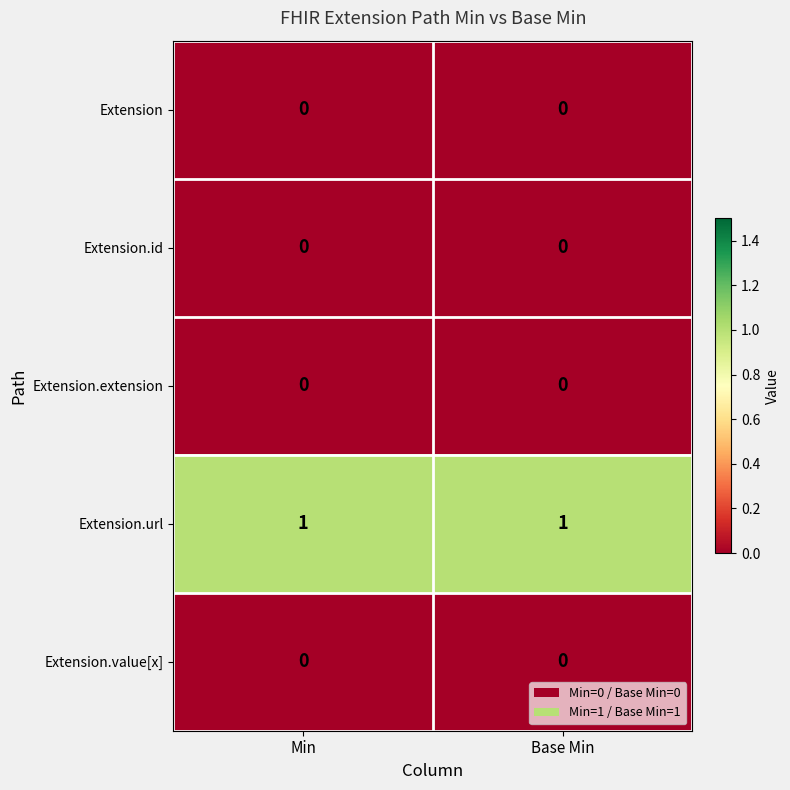

True or false: Extension.url has a value of 1 at Base Min.

True